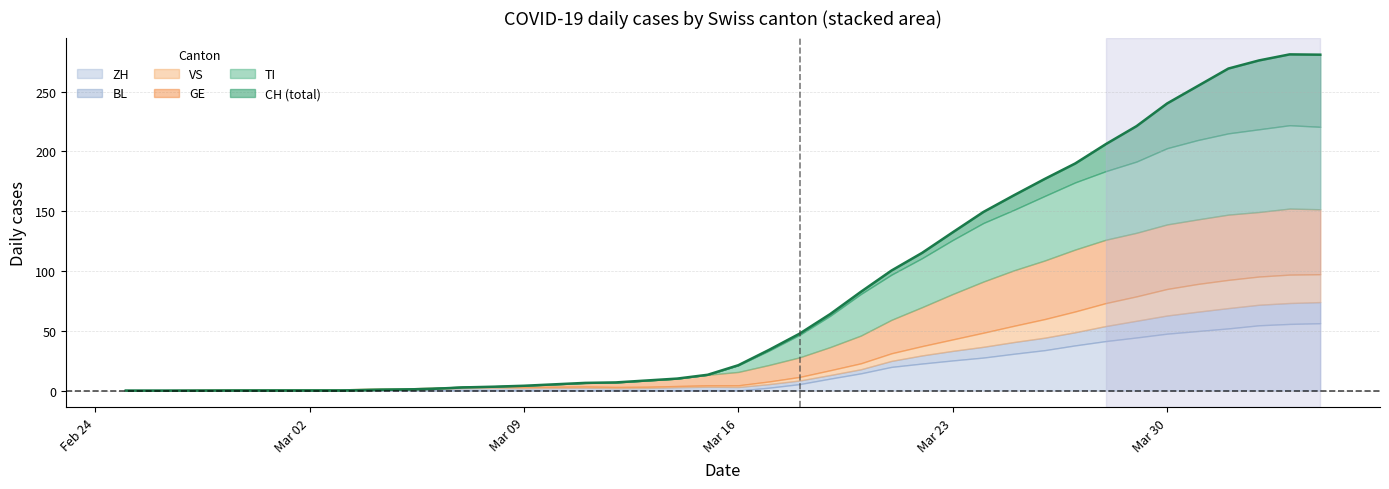

True or false: CH and BL intersect in this chart.

False